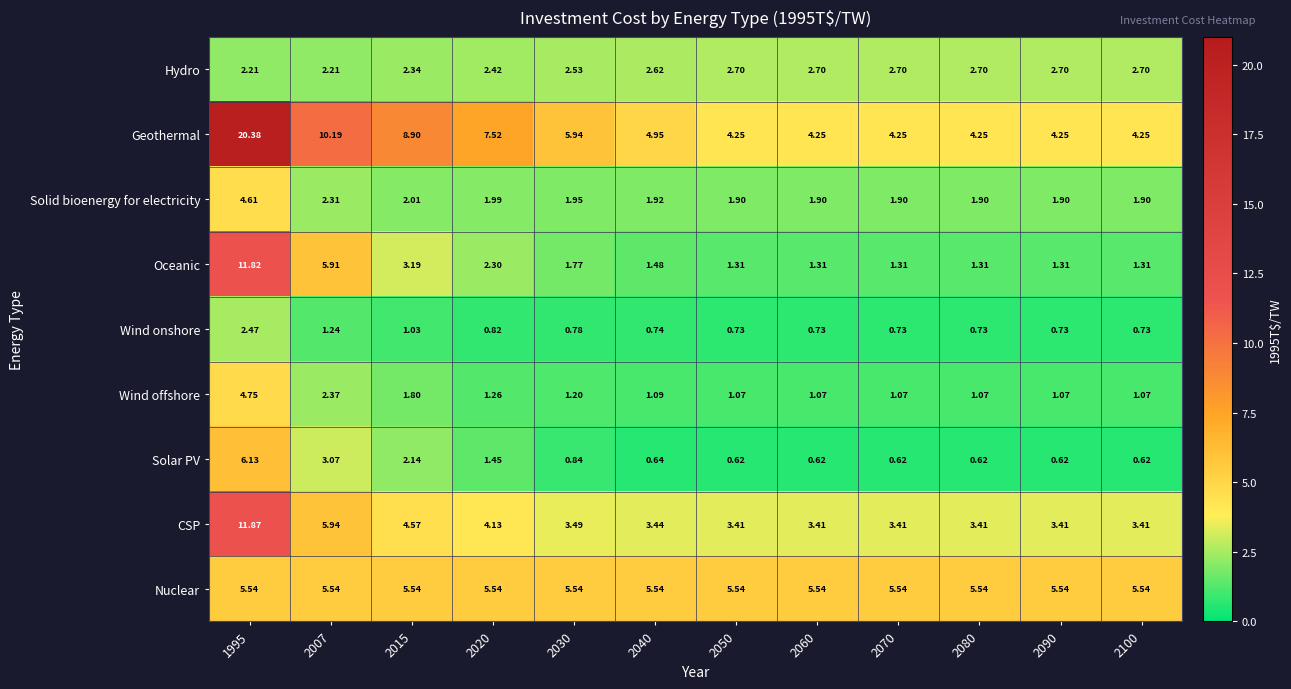

Which label corresponds to the largest value in the chart?

1995